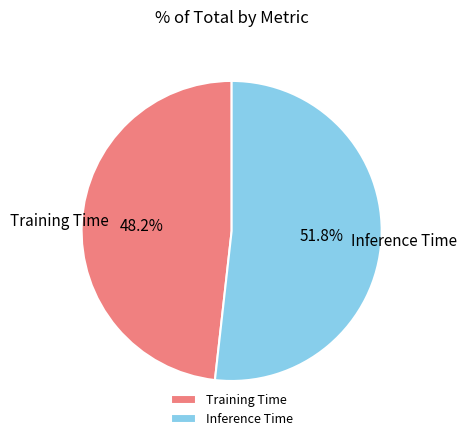

How many slices are in this pie chart?

2